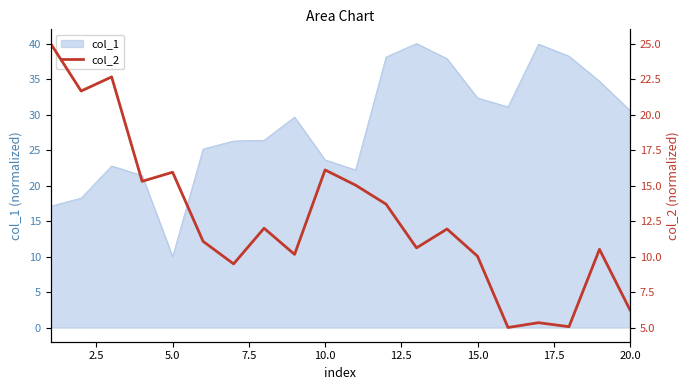

Where is the data nearest to the value 15?

10